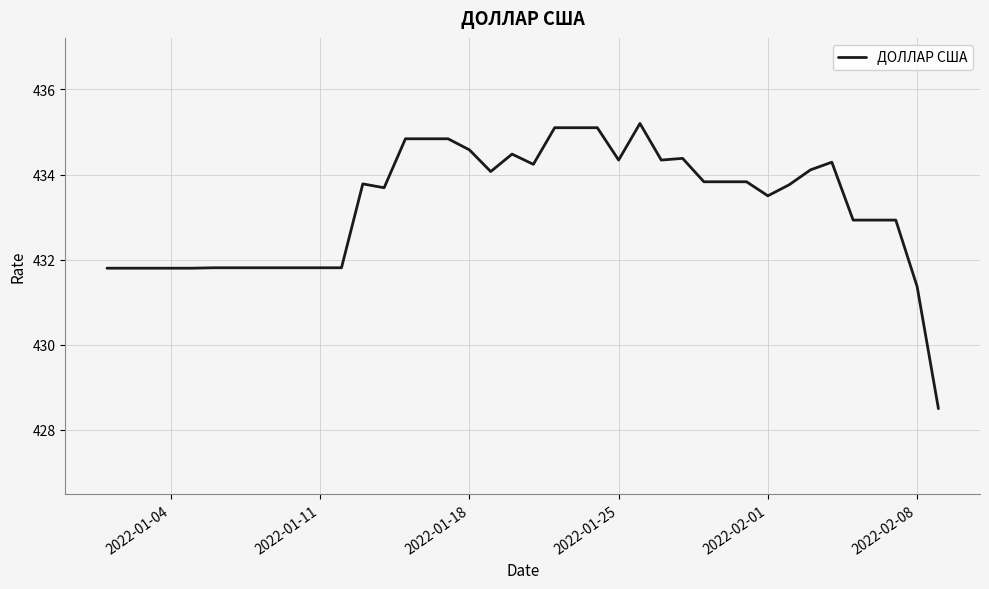

How many lines are shown in the chart?

1